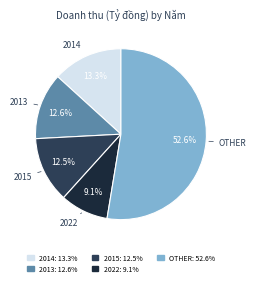

Is there any slice that represents more than half of the pie?

Yes